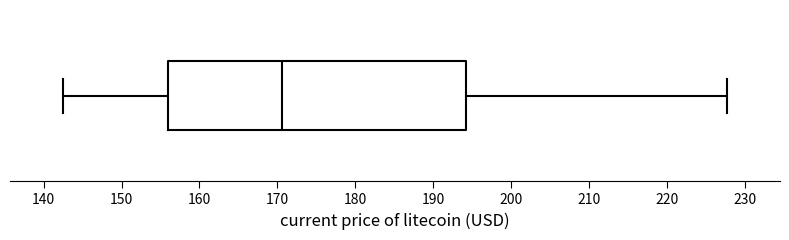

Read this box plot against the x-axis: the position of the median line, the range covered by the box, and the ends of both whiskers. The values are not printed on the chart, so give them approximately, as read against the axis.

median 171, box 156 to 194, whiskers 143 to 228